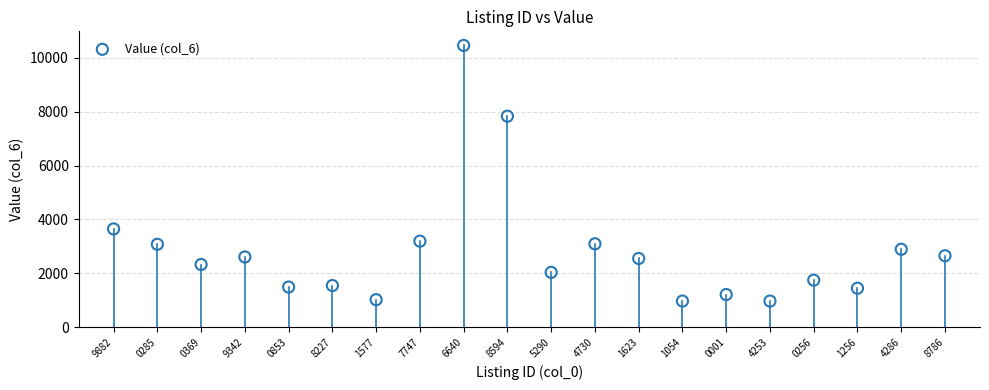

What is the range of Y values (max minus min)?

9479